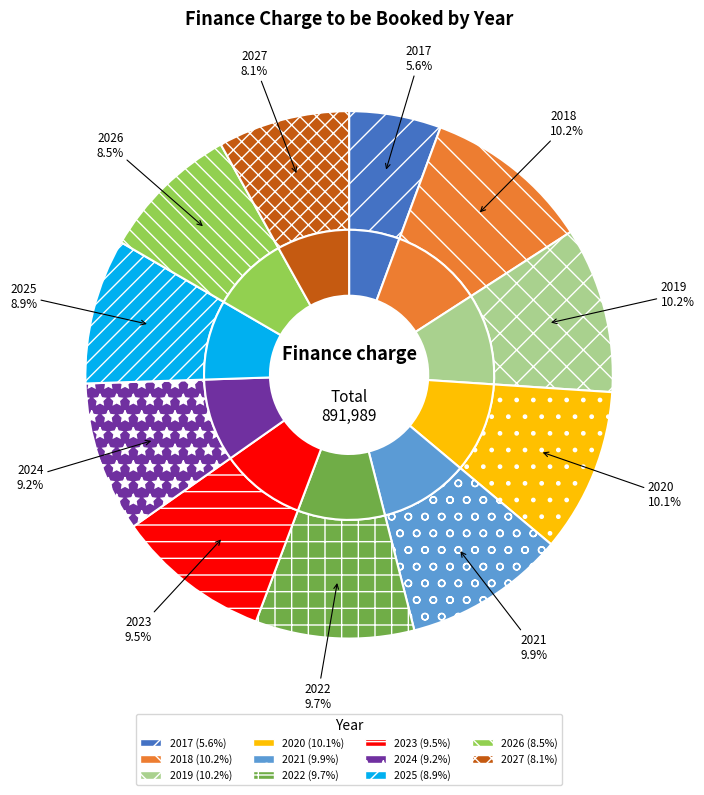

What percentage do 2022 and 2024 together represent?

19.0%